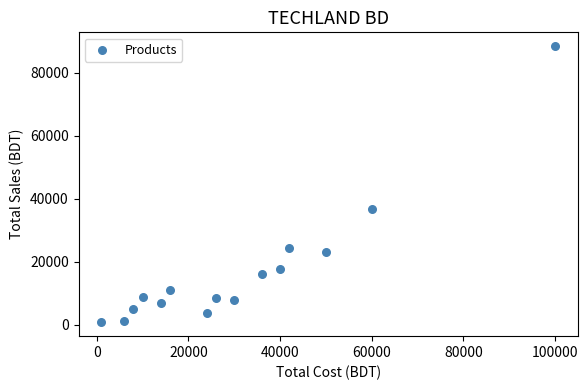

What Y value in the scatter plot is closest to 44560?

36600